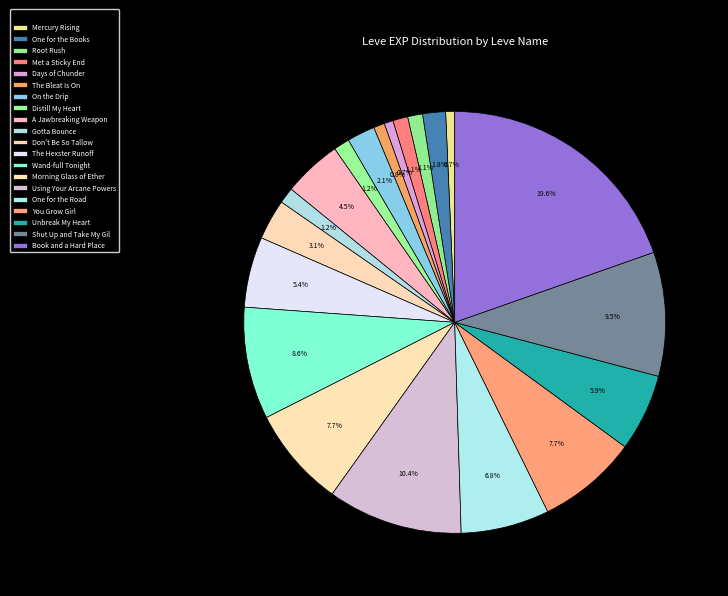

Count the number of slices in the pie.

20